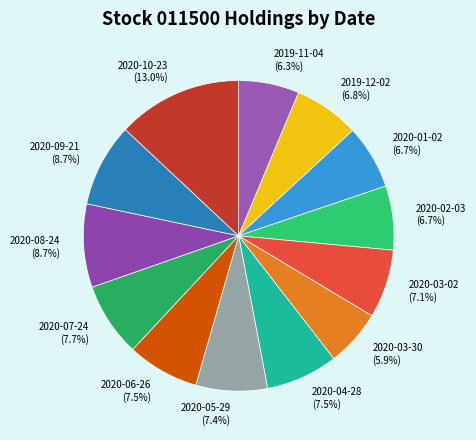

Which has a higher value, 2020-09-21 or 2020-01-02?

2020-09-21